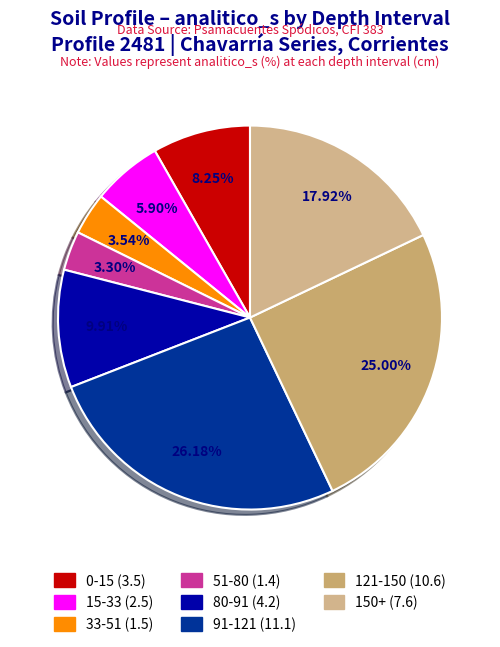

Which slice is the largest?

91-121